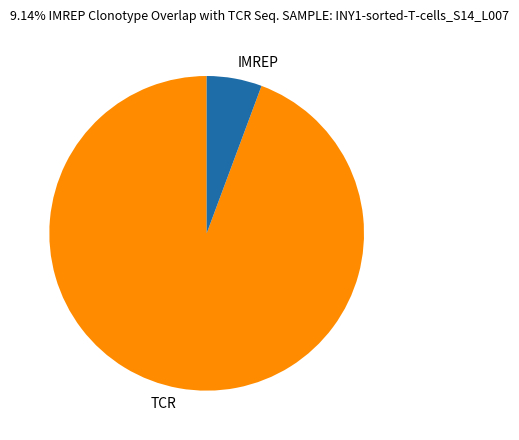

Is it true that IMREP is 6% of the pie?

True